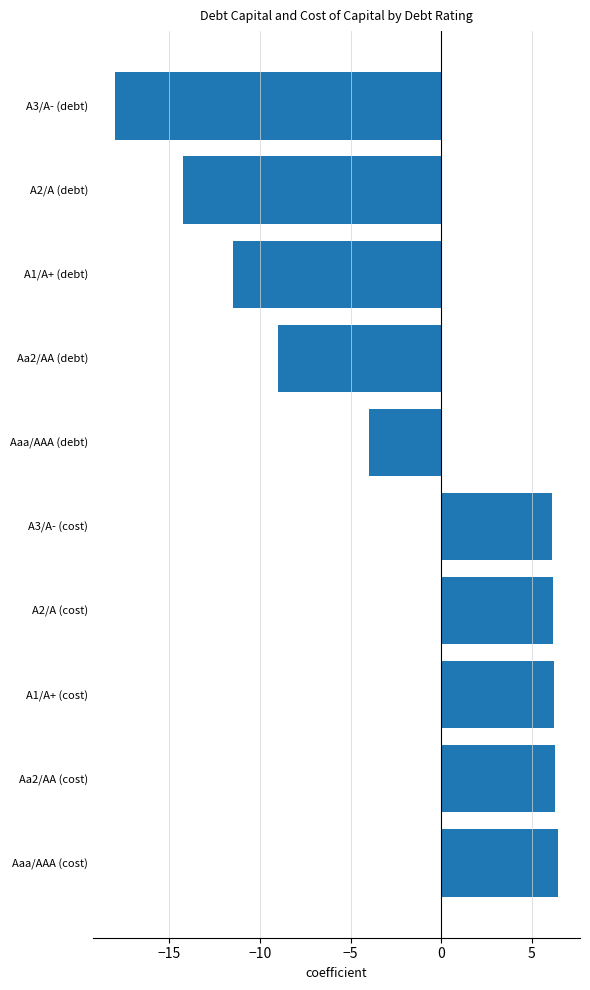

Which has a higher value, Aaa/AAA (cost) or Aa2/AA (debt)?

Aaa/AAA (cost)